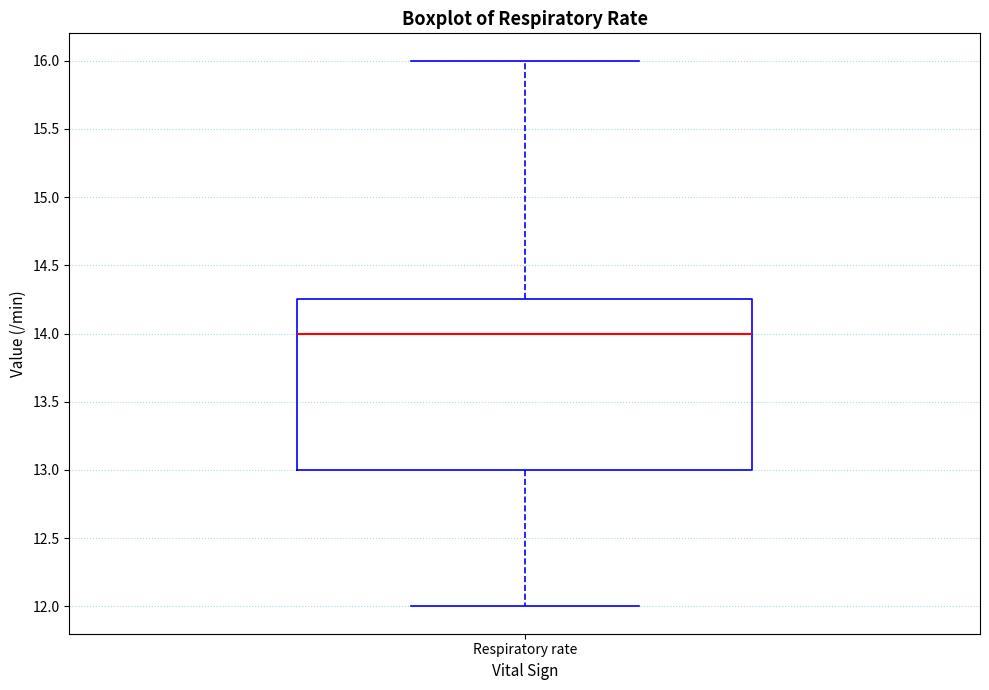

Where is the lower edge of the box for Respiratory rate on the y-axis? The values are not printed on the chart, so give them approximately, as read against the axis.

13.00